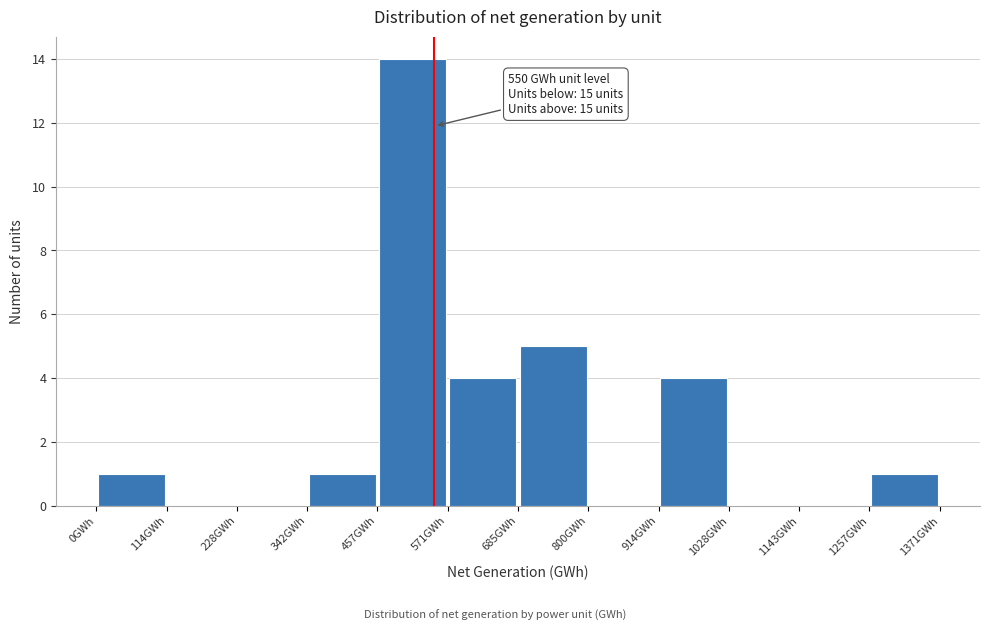

Over which range of the x-axis is the bar tallest?

460 to 580